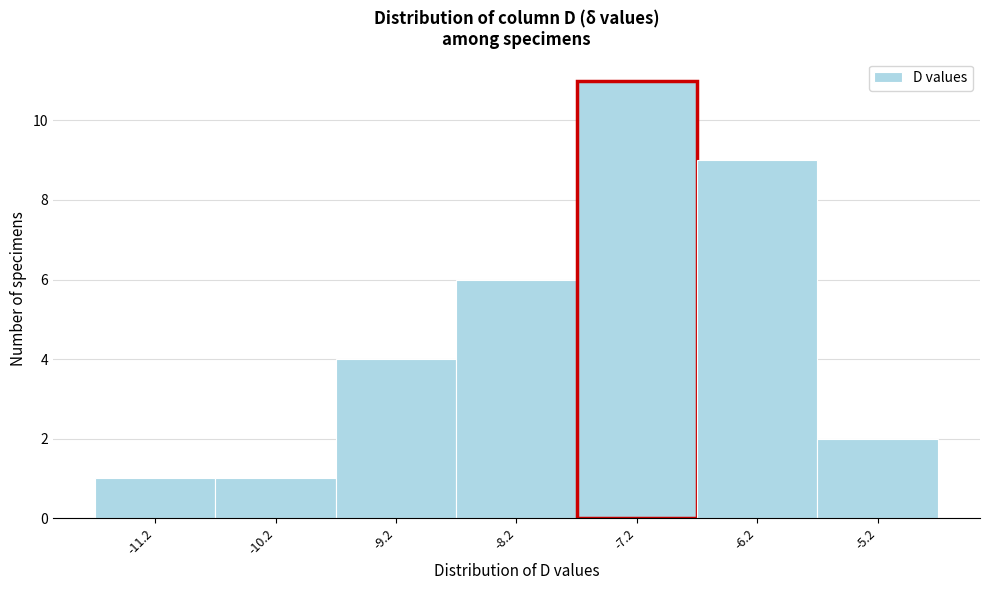

Reading left to right, extract all data points from this chart.

-11.2=1	-10.2=1	-9.2=4	-8.2=6	-7.2=11	-6.2=9	-5.2=2